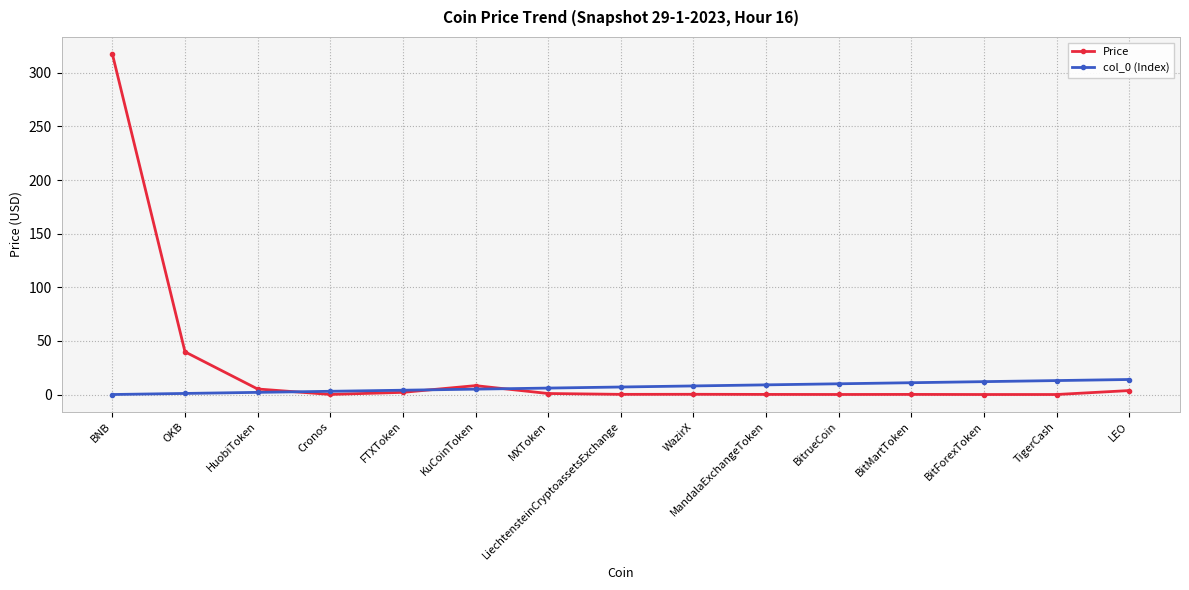

Which category has the highest value across all series?

BNB